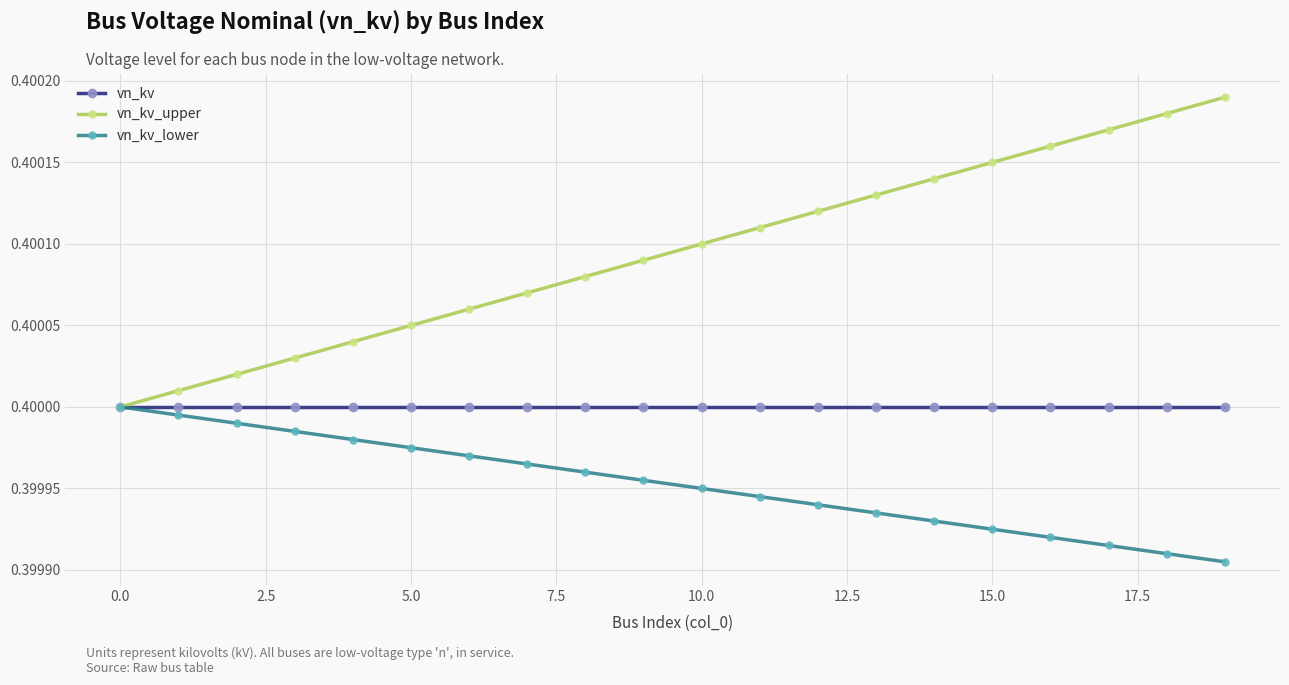

How many vn_kv_lower values are between 0 and 1?

20